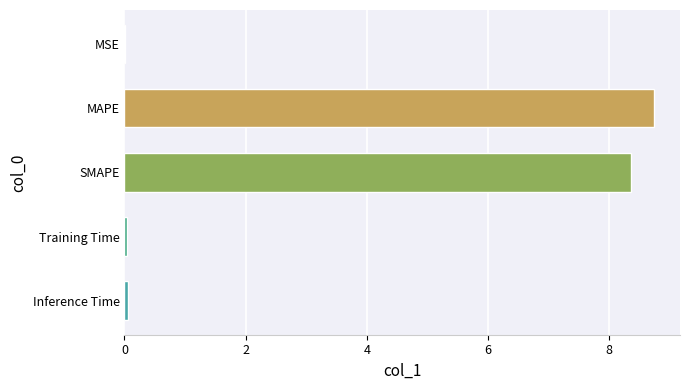

Read the value at MAPE.

8.7